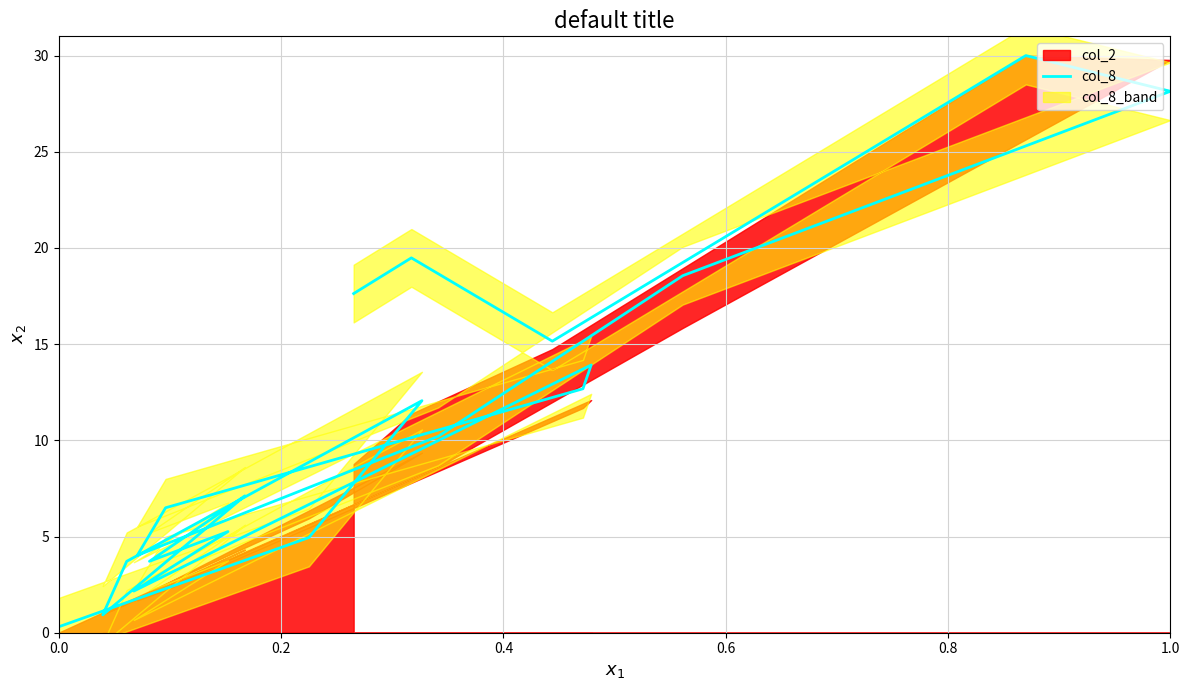

Is it true that the value at 13 is 13.5?

False